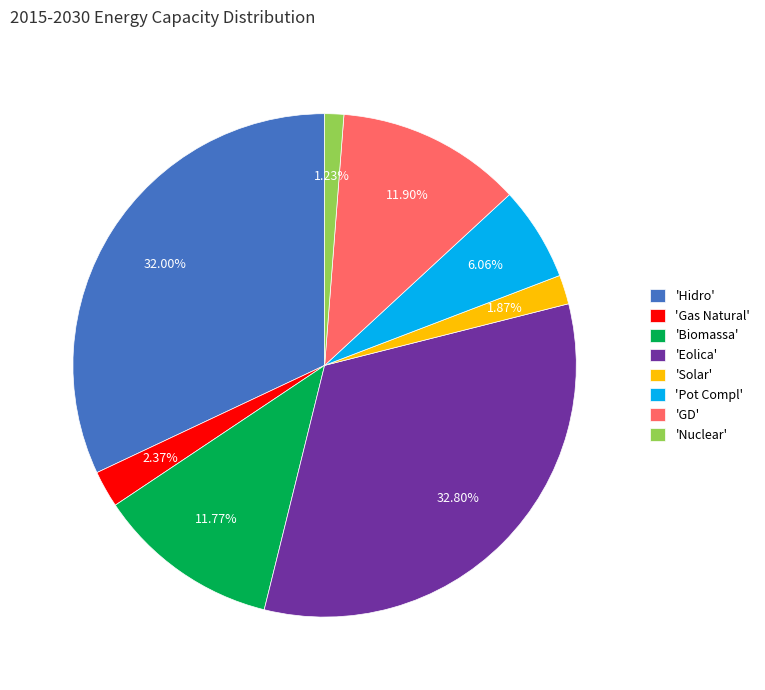

How many slices are in this pie chart?

8